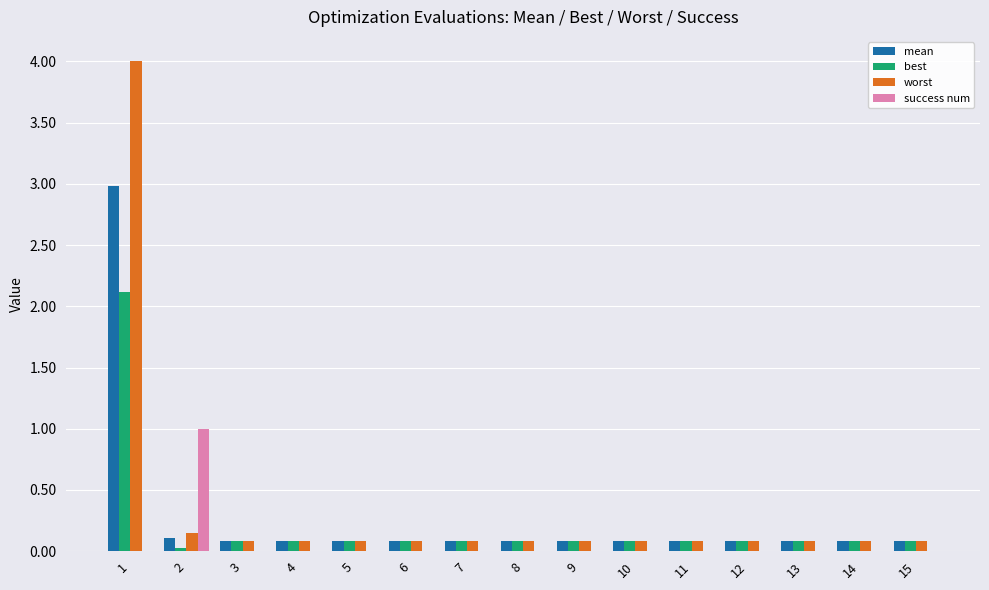

Is the value of worst at 1 greater than the value of success num at 8?

Yes